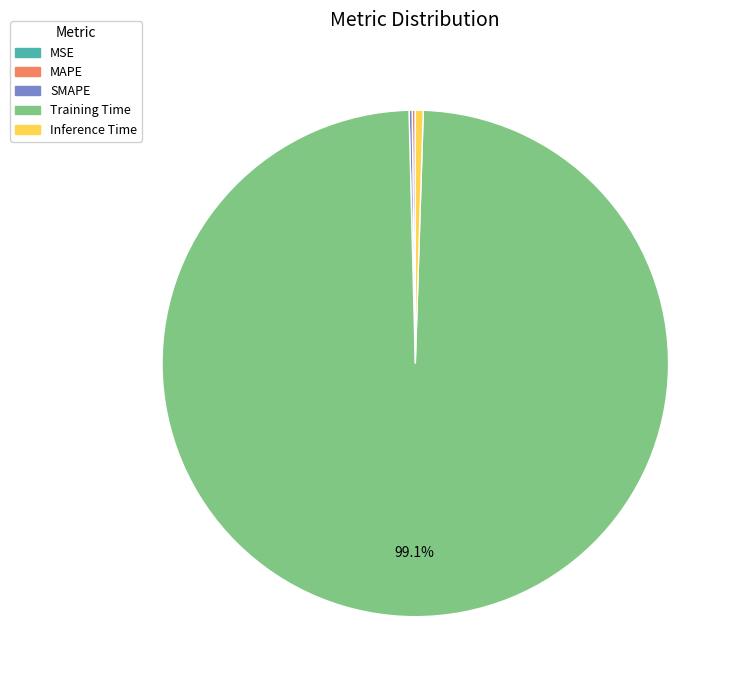

The Inference Time slice represents 11% of the pie. True or false?

False